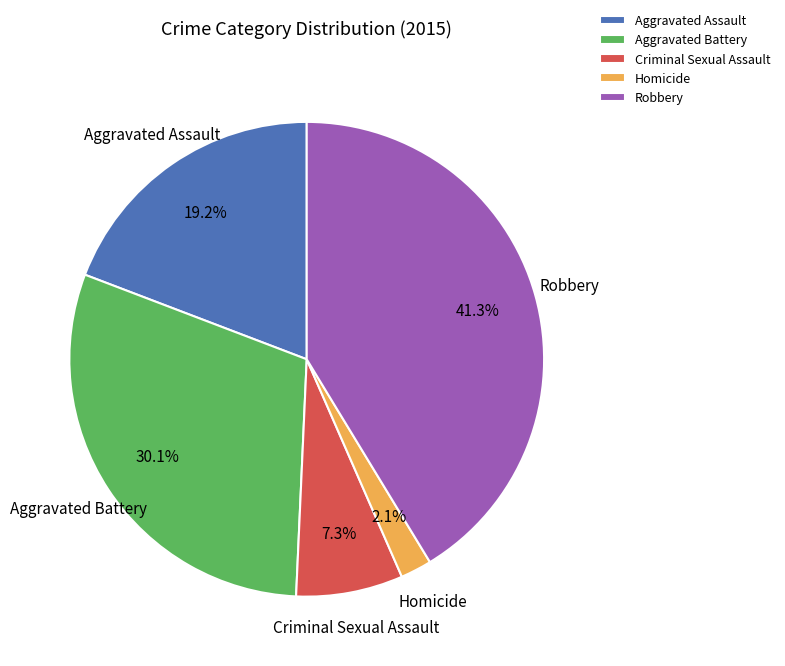

Does Robbery account for over 50% of the chart?

No